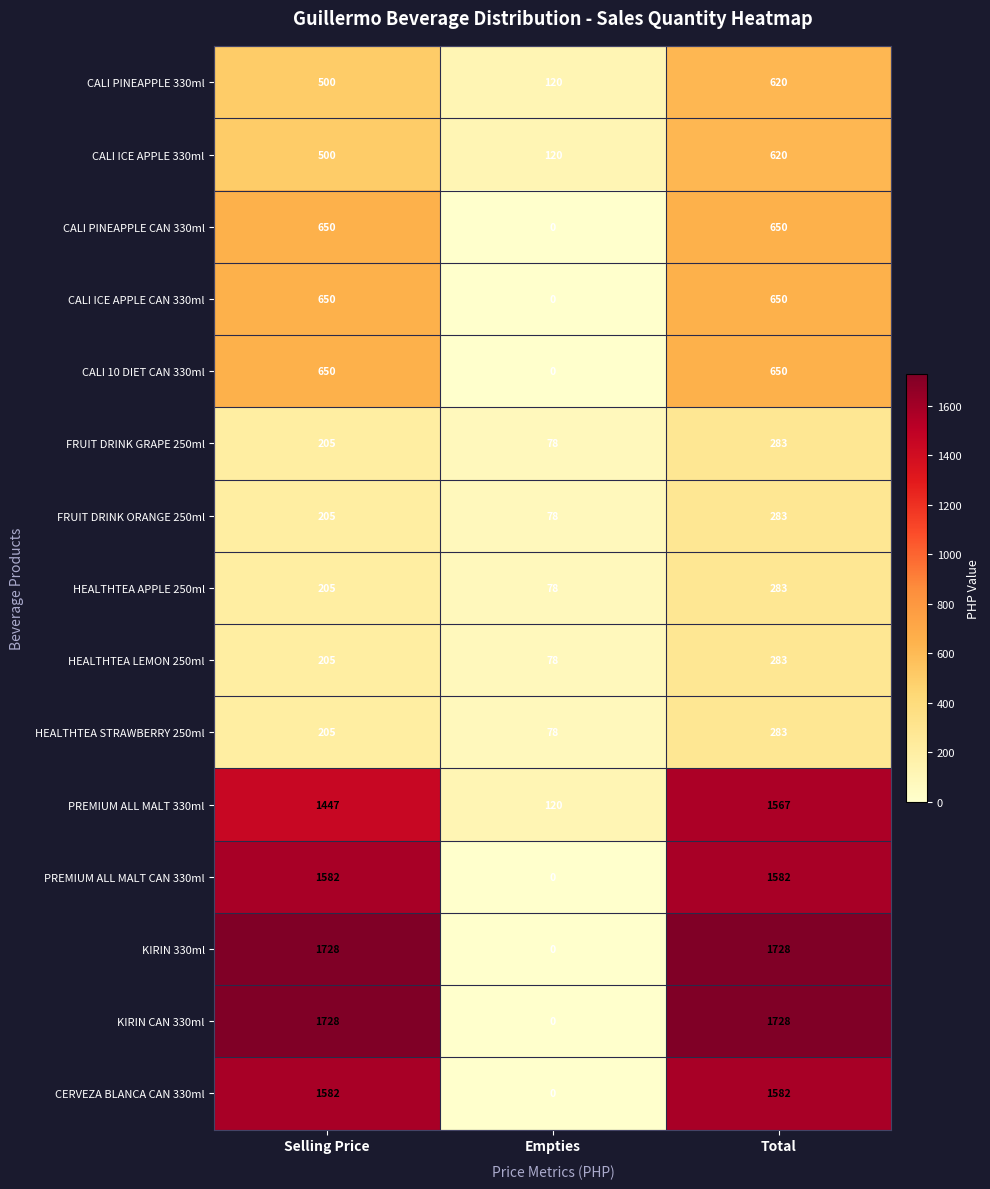

What is the sum of the CALI PINEAPPLE 330ml values at Total and Empties?

740